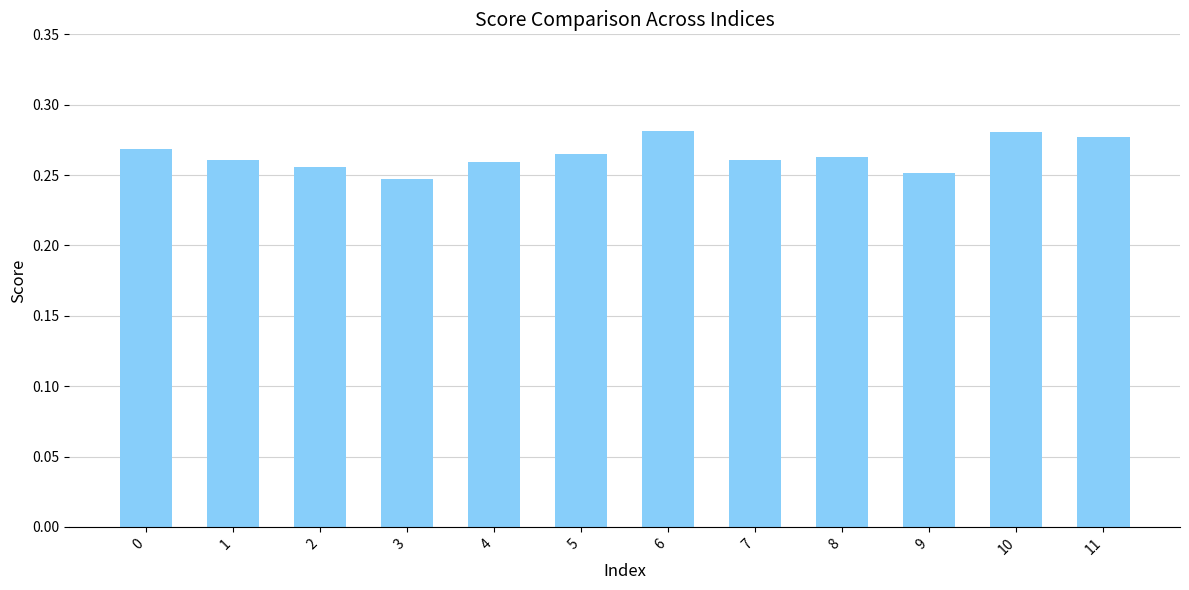

How many values are between 0 and 1?

12